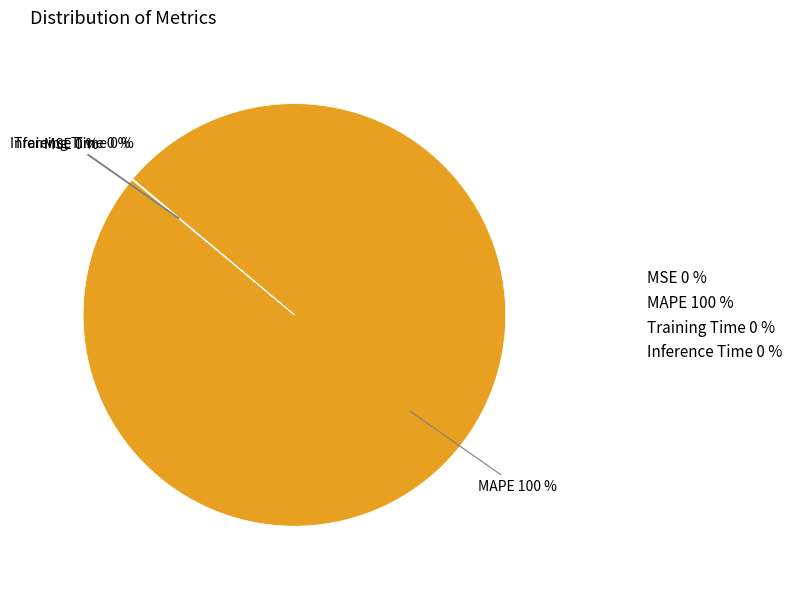

True or false: MAPE 100 % accounts for 89% of the total.

False